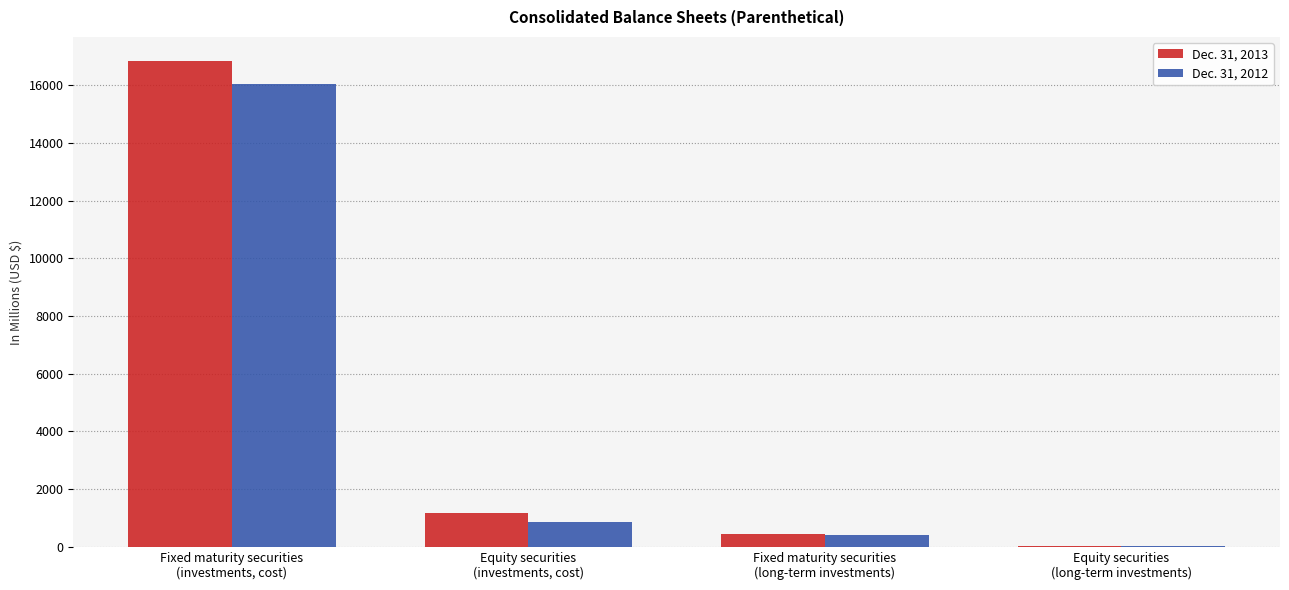

Reading left to right, transcribe all the data shown in this chart.

Dec. 31, 2013: 16826.7	1168.5	455.9	27.4
Dec. 31, 2012: 16033.1	869.9	426.0	27.1